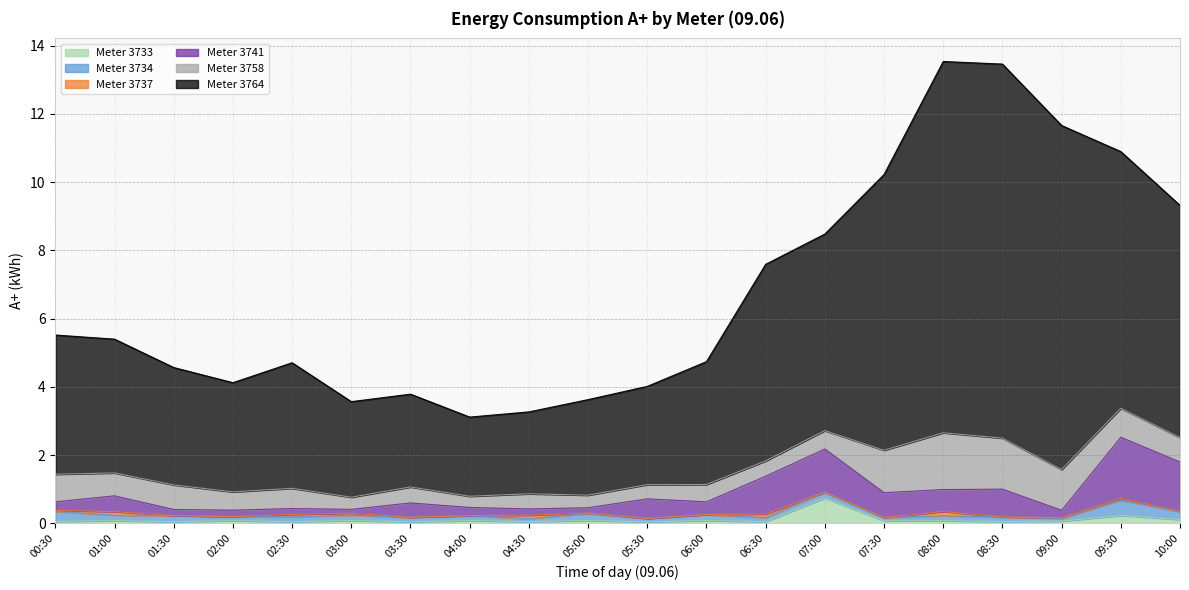

What position from the right is 02:00?

17